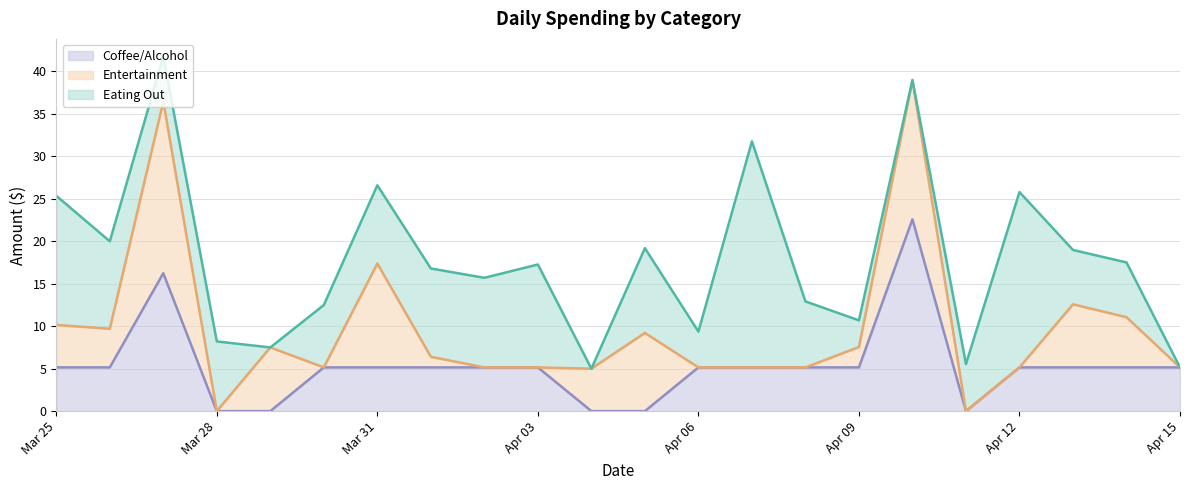

True or false: Eating Out has a value of 6.5 at 2015-04-14.

True